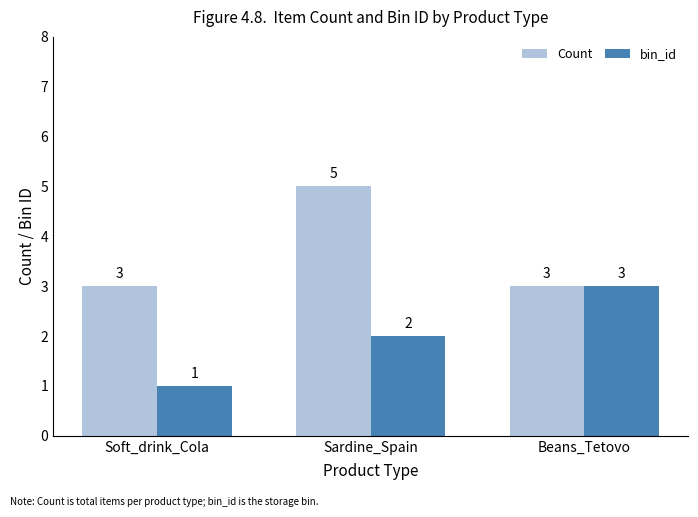

What is the difference between the highest and lowest values at Sardine_Spain?

3